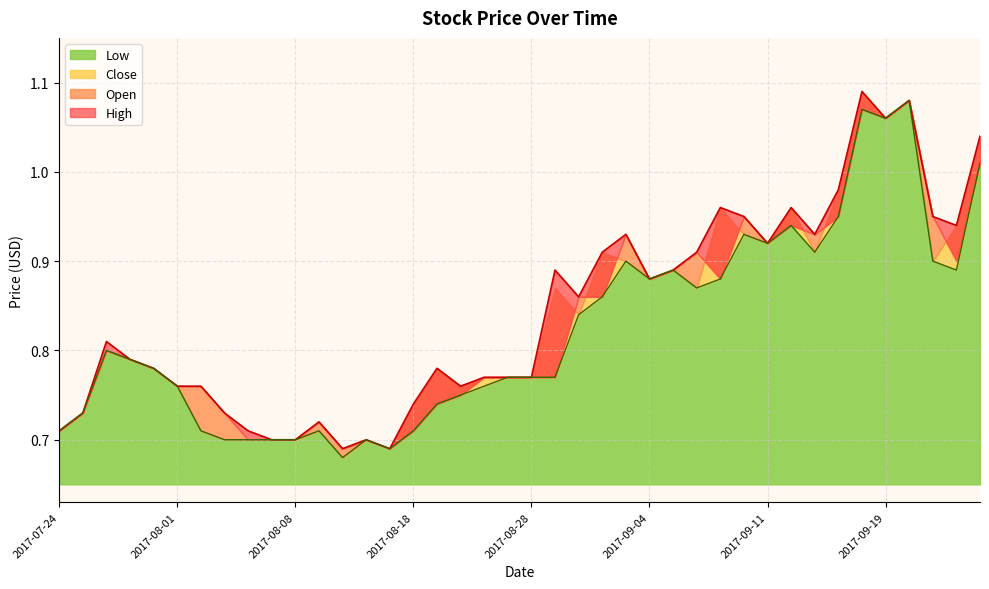

True or false: High has more than 1 interior local peaks.

True